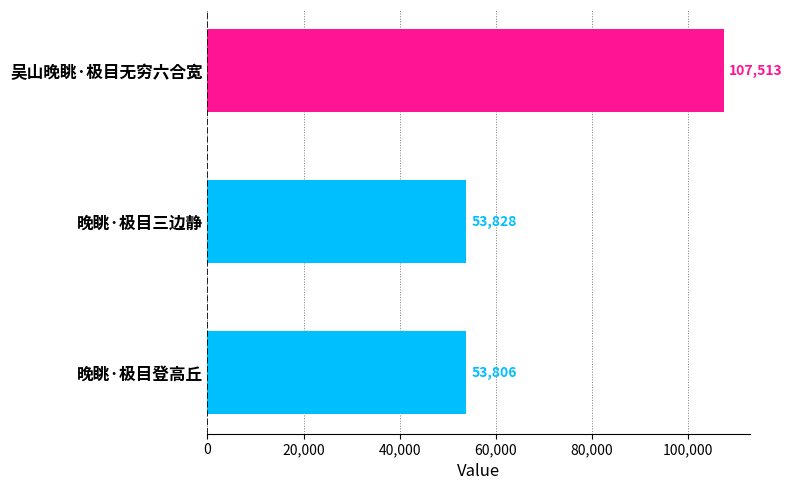

Are the bars horizontal?

Yes